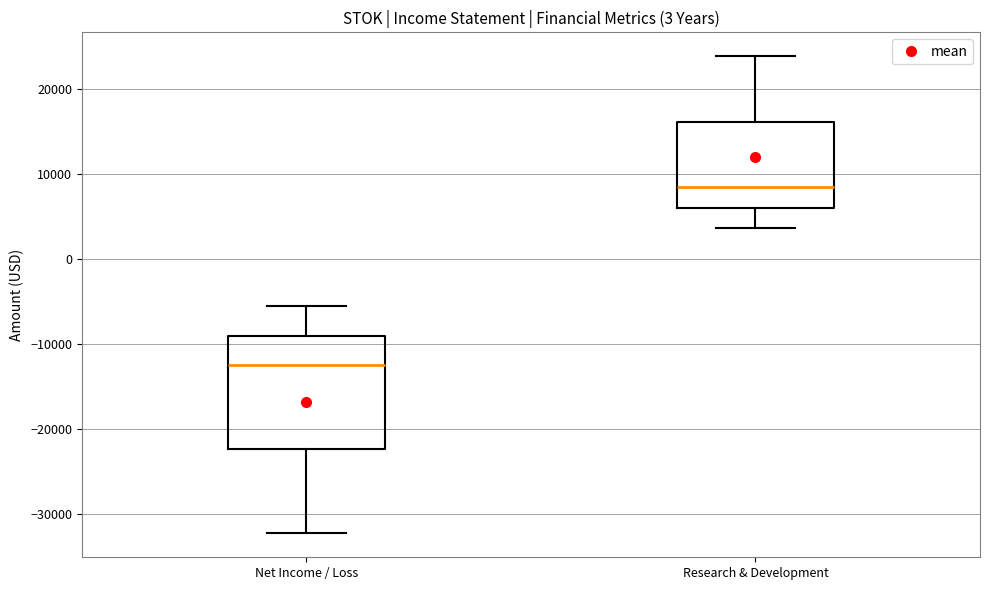

Which box has the lowest median line?

Net Income / Loss